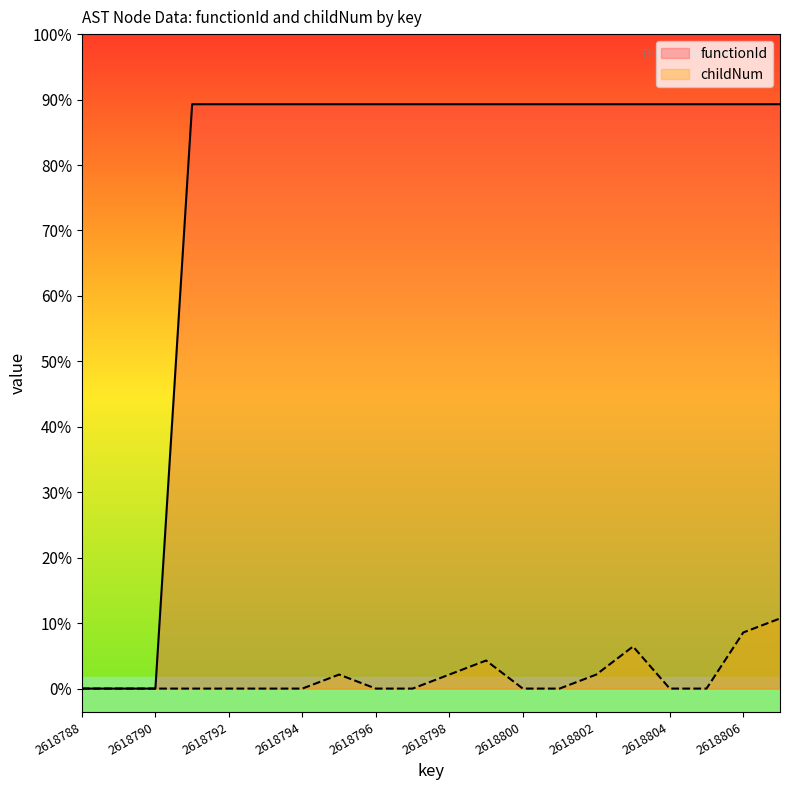

Rank the categories by childNum value from highest to lowest.

2618807, 2618806, 2618803, 2618799, 2618795, 2618798, 2618802, 2618788, 2618789, 2618790, 2618791, 2618792, 2618793, 2618794, 2618796, 2618797, 2618800, 2618801, 2618804, 2618805